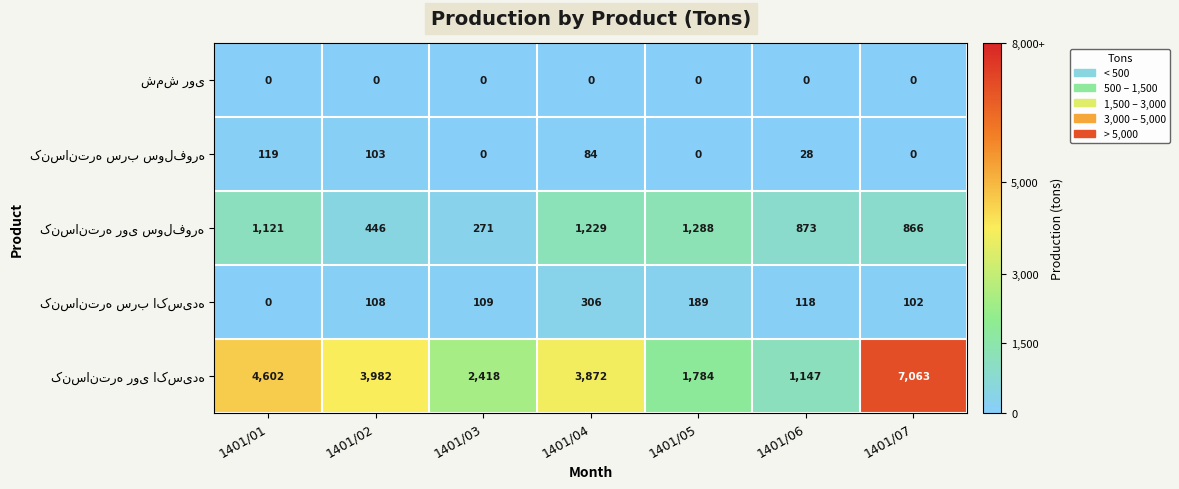

At how many categories does at least one series exceed 785?

7